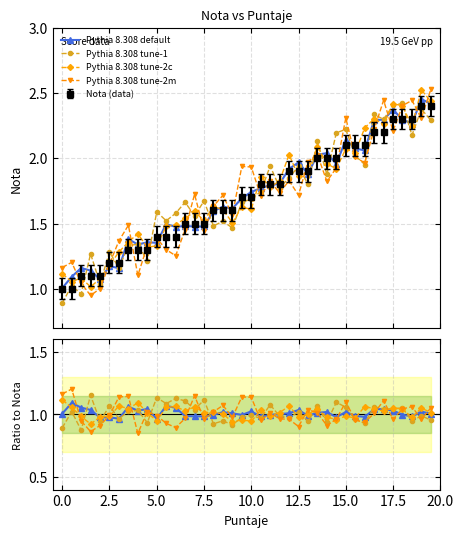

What is the sum of all values?

68.0